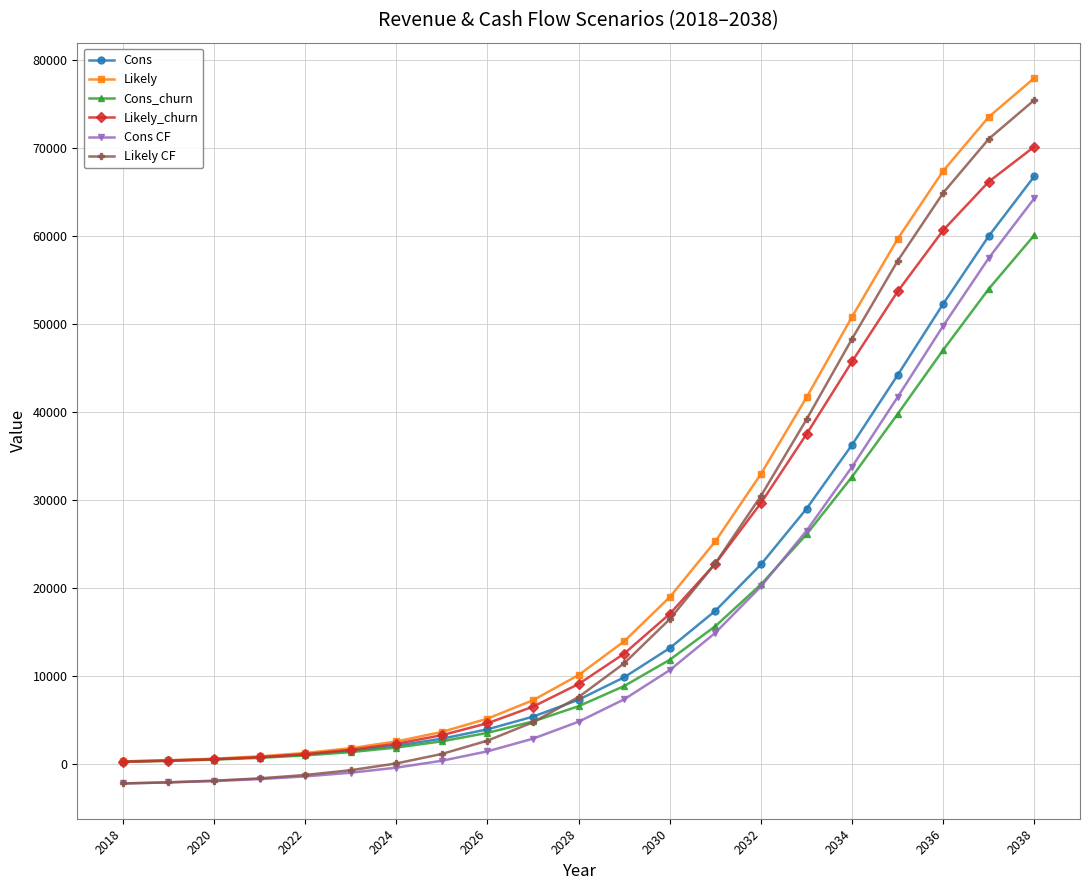

What is the difference between the maximum and minimum values in the Likely_churn series?

69861.6